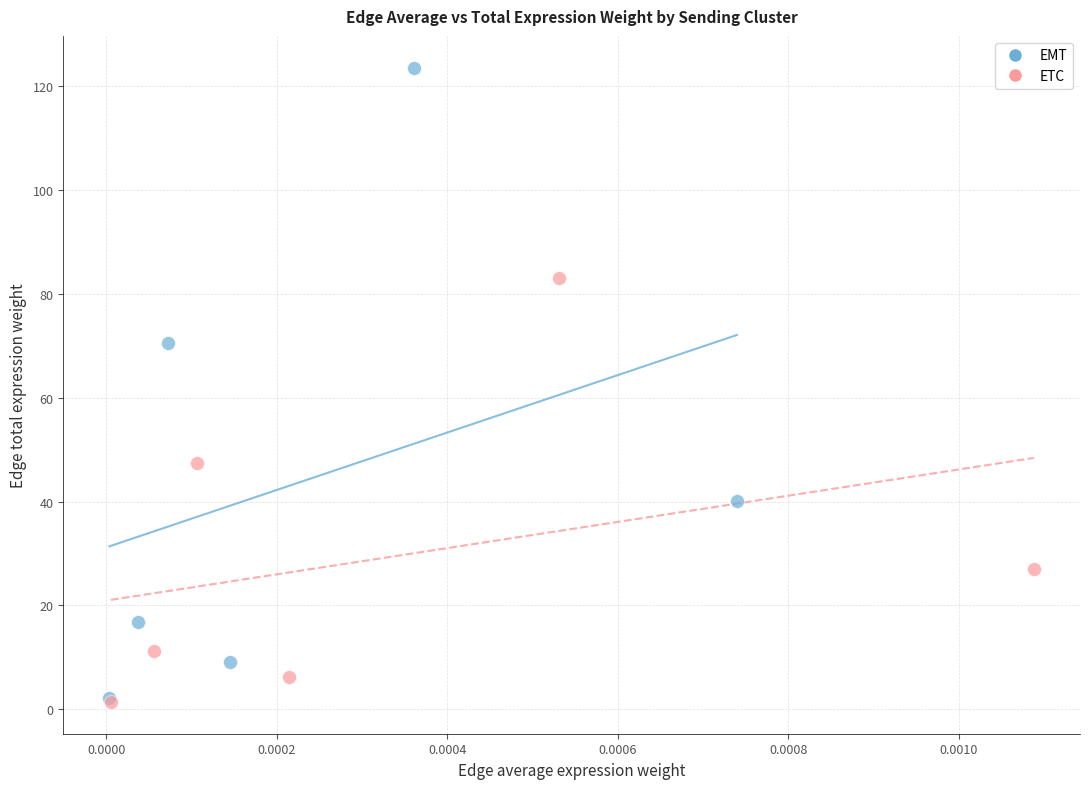

Which series has the widest spread of Y values?

EMT